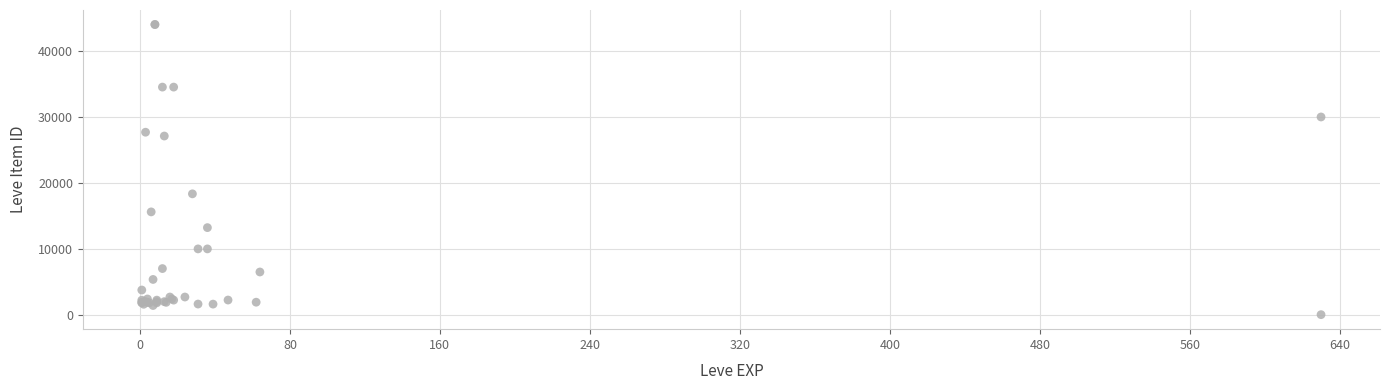

What Y value in the scatter plot is closest to 22025?

18348